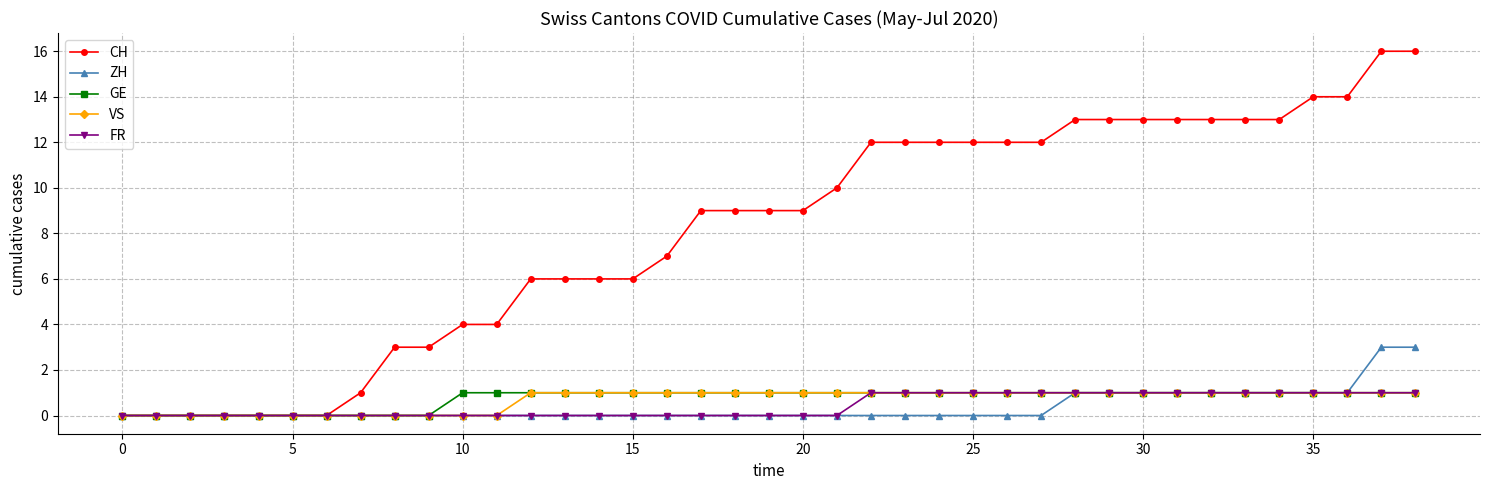

What is the maximum value shown in the chart?

16